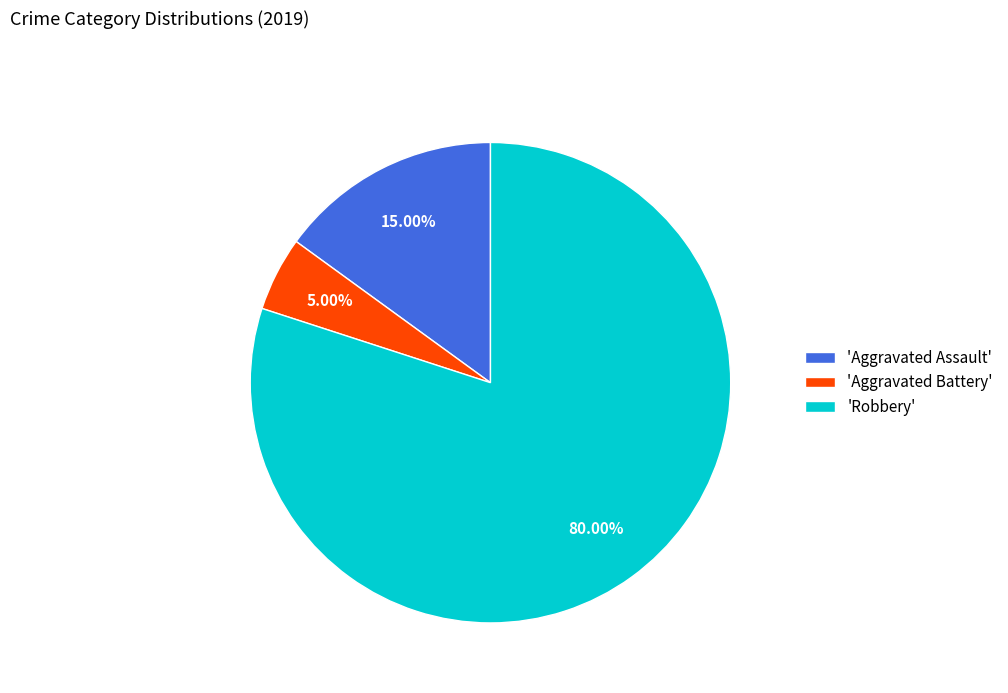

Which slice represents more than half of the pie?

'Robbery'